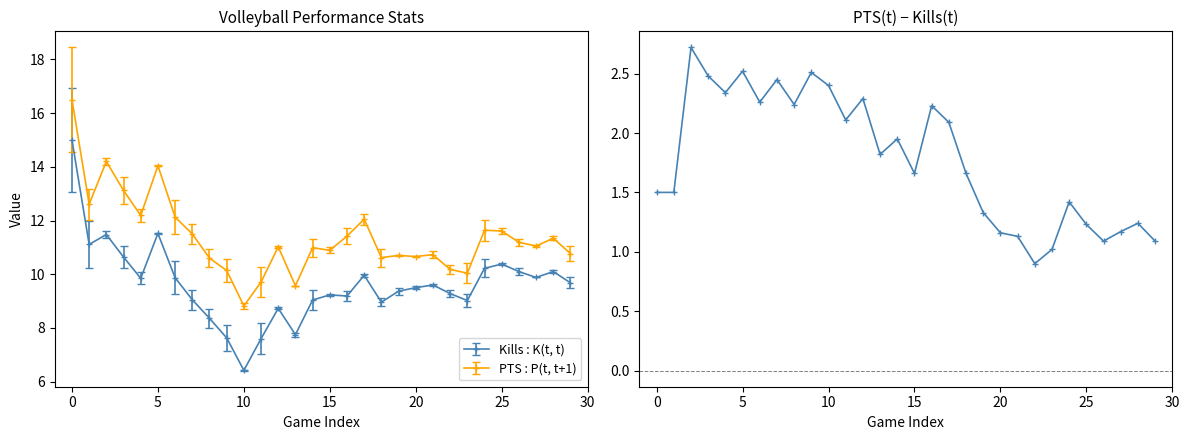

Read the Kills : K(t, t) value at 20.

9.5